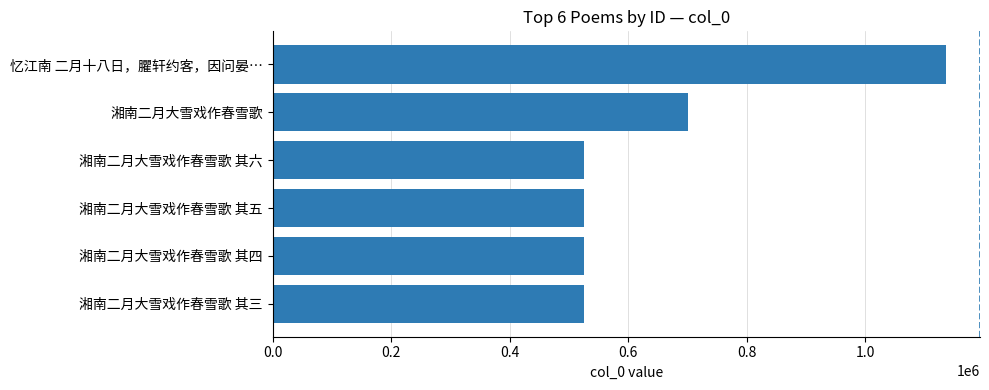

Where is the data nearest to the value 830862?

湘南二月大雪戏作春雪歌